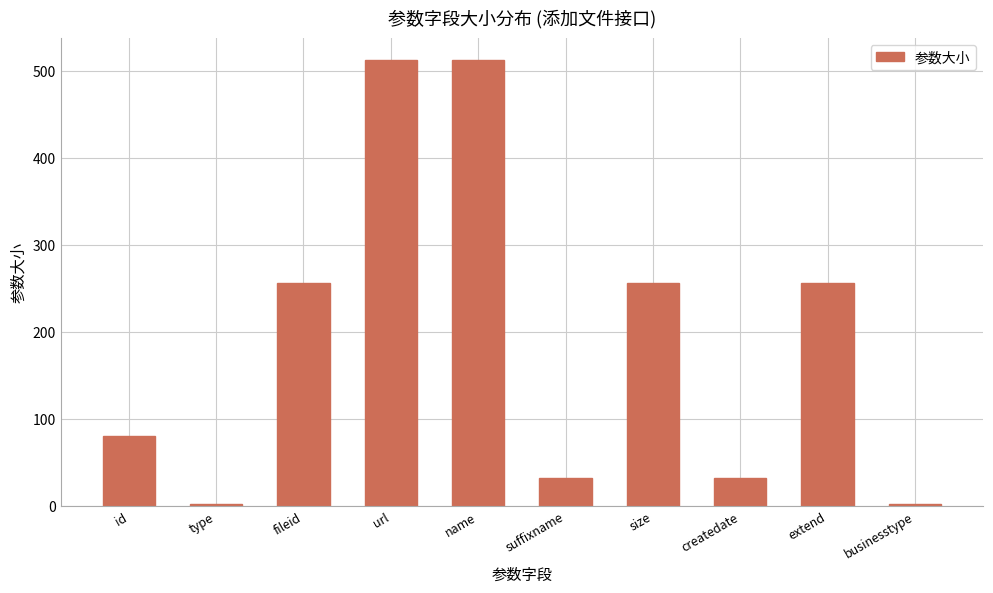

Read the value at businesstype.

2